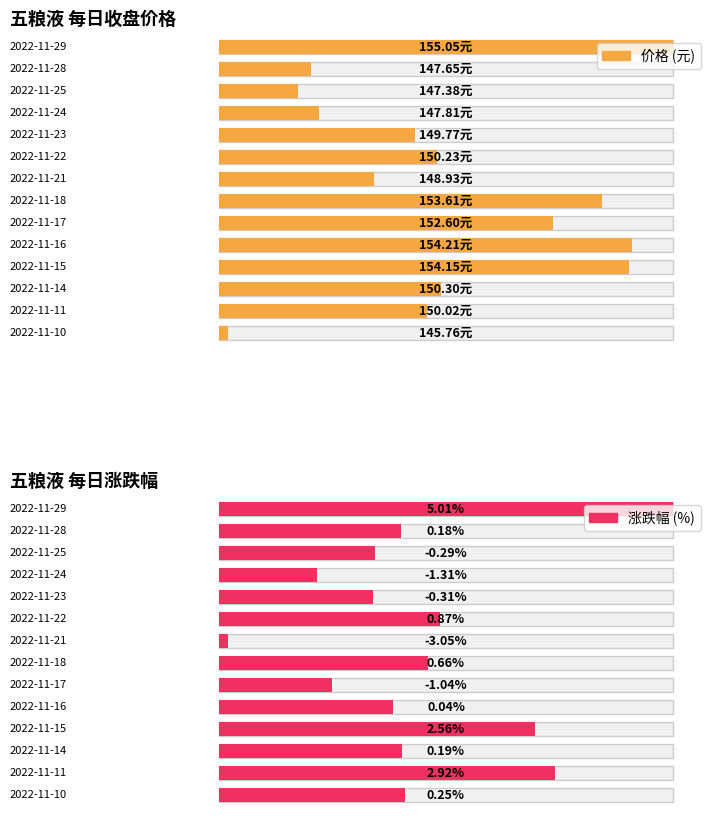

What is the spread (max minus min) of values at 2022-11-11?

147.1